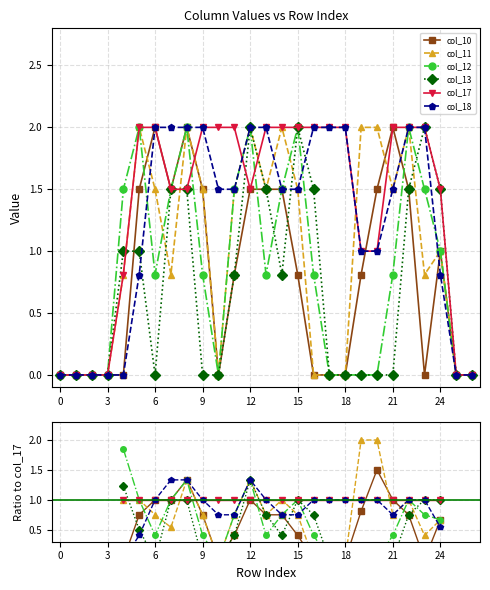

What are all the series names shown in the legend?

col_10, col_11, col_12, col_13, col_17, col_18